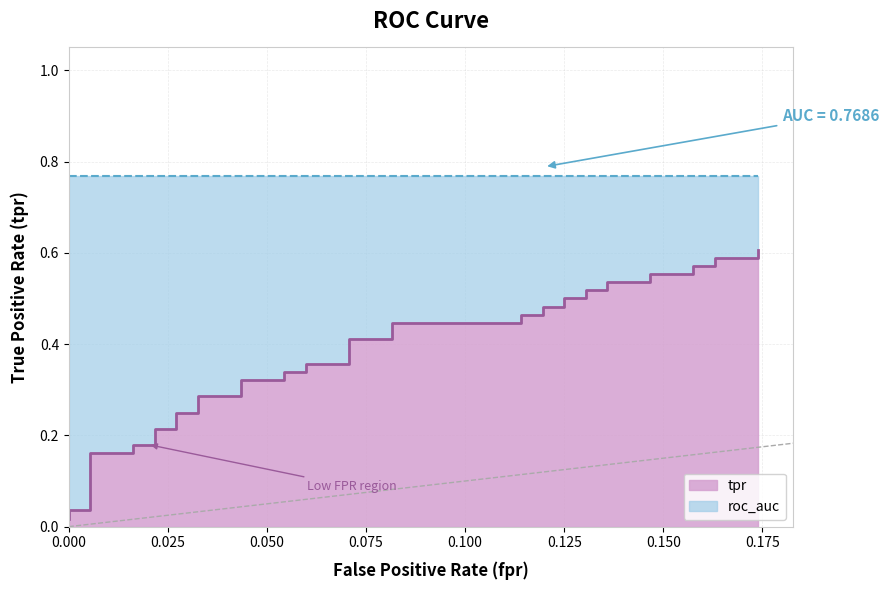

Reading right to left, what are all the values shown in this chart?

0.6	0.6	0.6	0.6	0.6	0.6	0.6	0.5	0.5	0.5	0.5	0.5	0.5	0.5	0.5	0.5	0.5	0.4	0.4	0.4	0.4	0.4	0.4	0.3	0.3	0.3	0.3	0.3	0.3	0.2	0.2	0.2	0.2	0.2	0.2	0.2	0.2	0.0	0.0	0.0